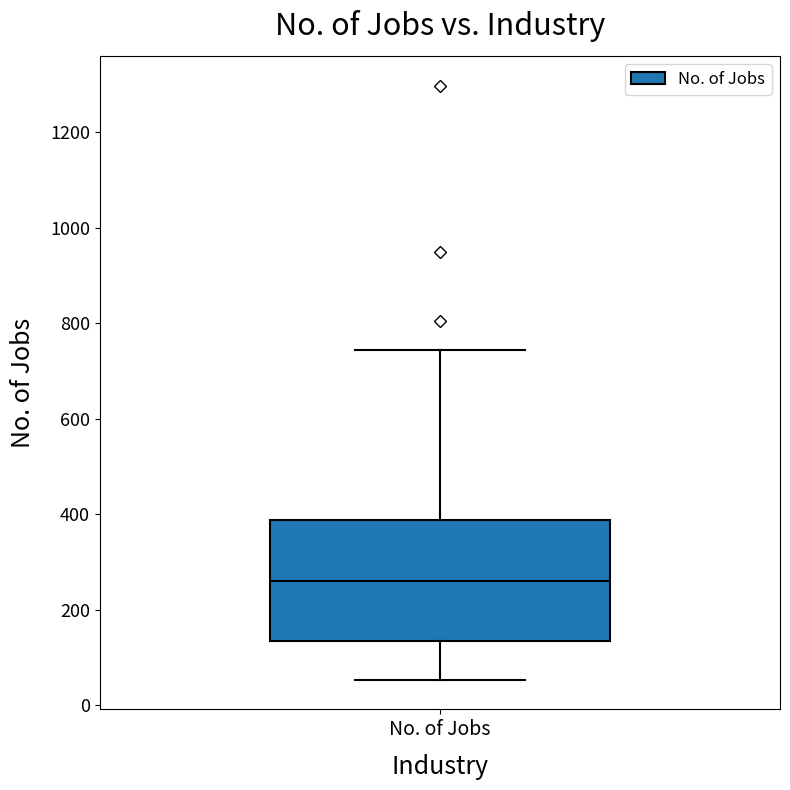

Read this box plot against the y-axis: the position of the median line, the range covered by the box, and the ends of both whiskers. The values are not printed on the chart, so give them approximately, as read against the axis.

median 260, box 140 to 380, whiskers 60 to 740